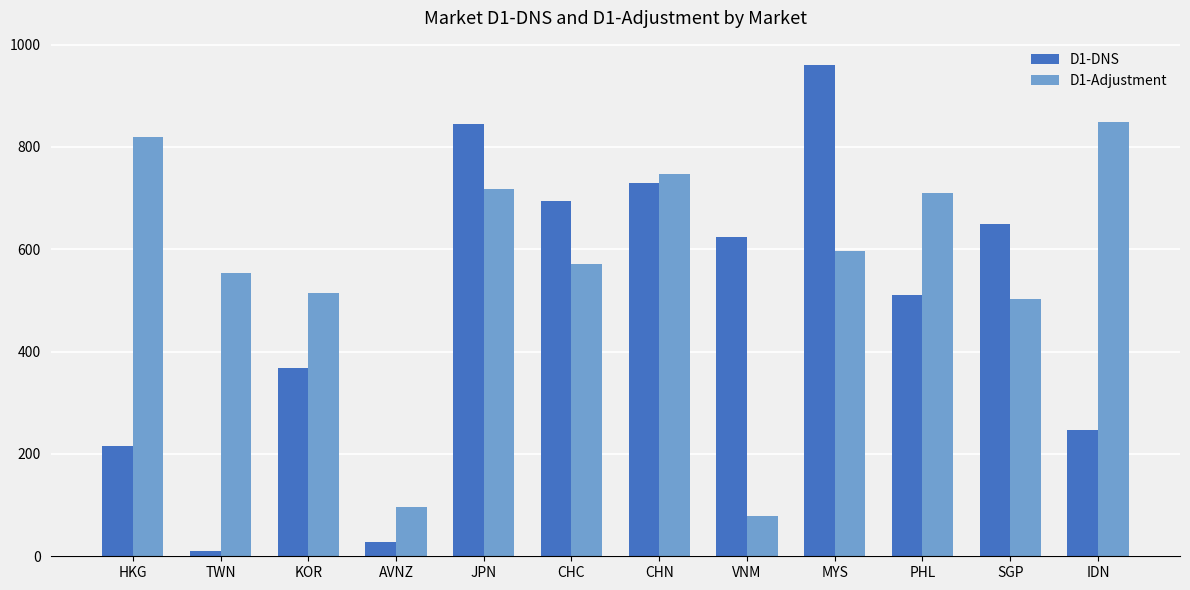

The value of D1-Adjustment at KOR is 680.2. True or false?

False